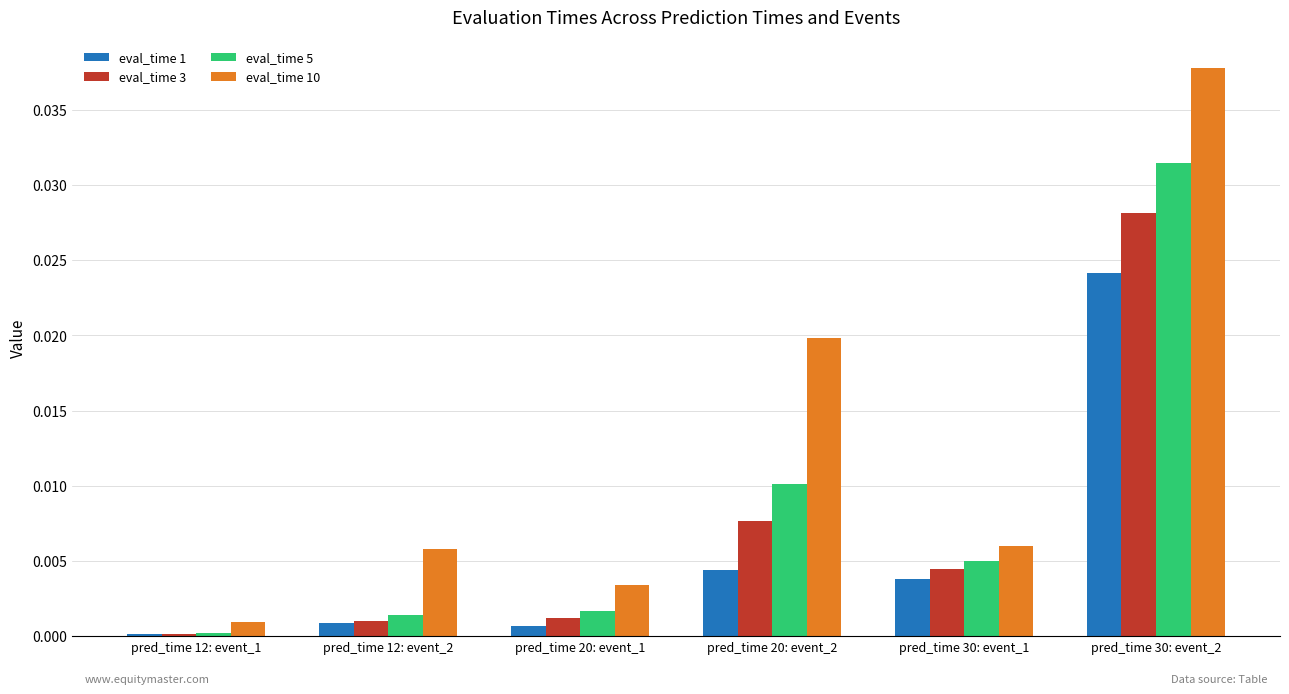

Which series has the largest total across all categories?

eval_time 10